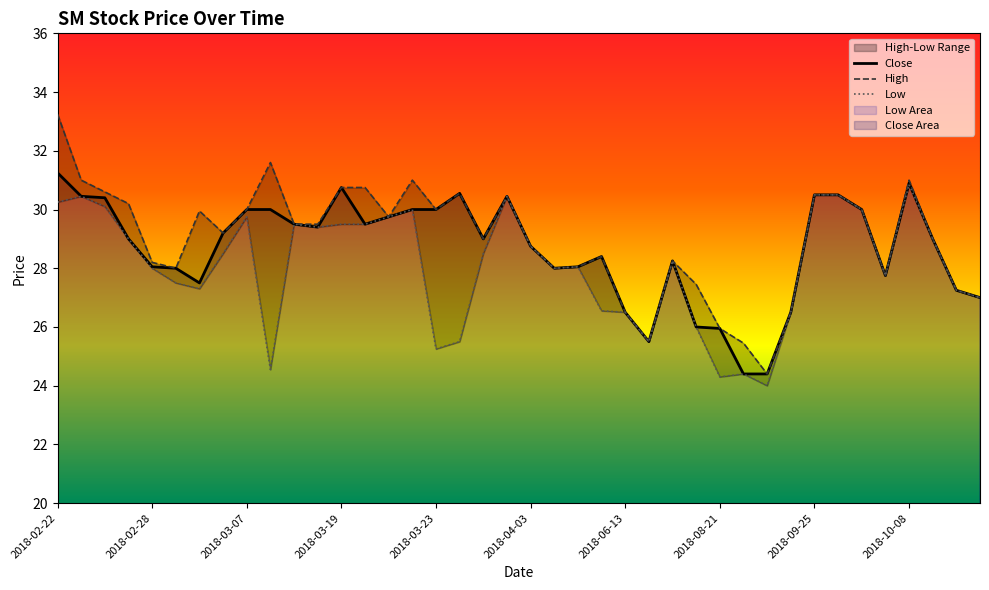

True or false: High and Low cross at least once.

False